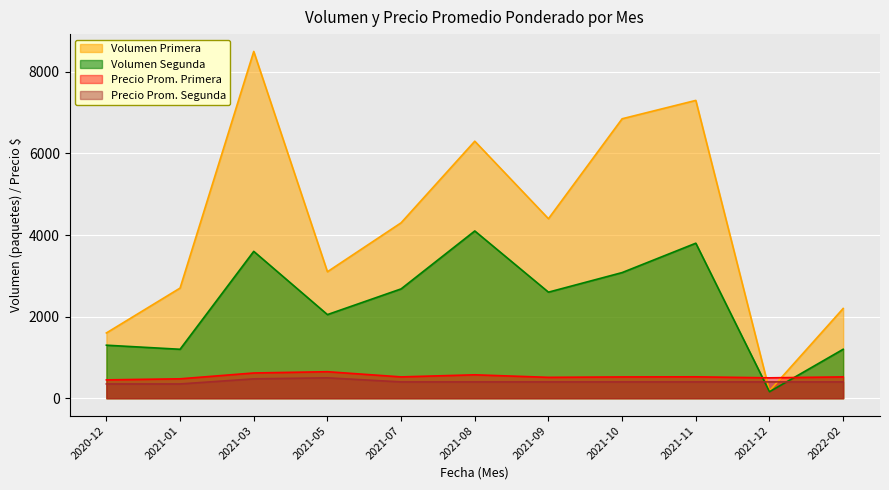

Reading right to left, extract all data points from this chart.

Volumen Primera: 2022-02=2200	2021-12=180	2021-11=7300	2021-10=6850	2021-09=4400	2021-08=6300	2021-07=4300	2021-05=3100	2021-03=8500	2021-01=2700	2020-12=1600
Volumen Segunda: 2022-02=1200	2021-12=160	2021-11=3800	2021-10=3080	2021-09=2600	2021-08=4100	2021-07=2680	2021-05=2050	2021-03=3600	2021-01=1200	2020-12=1300
Precio promedio ponderado Primera: 2022-02=523	2021-12=500	2021-11=525	2021-10=522	2021-09=512	2021-08=574	2021-07=523	2021-05=650	2021-03=619	2021-01=476	2020-12=450
Precio promedio ponderado Segunda: 2022-02=400	2021-12=400	2021-11=400	2021-10=400	2021-09=400	2021-08=400	2021-07=400	2021-05=500	2021-03=475	2021-01=350	2020-12=350